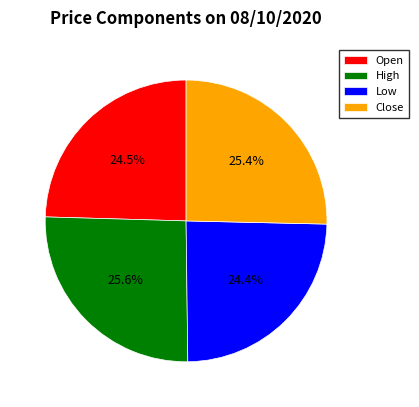

How much of the chart is everything except Open?

75.5%